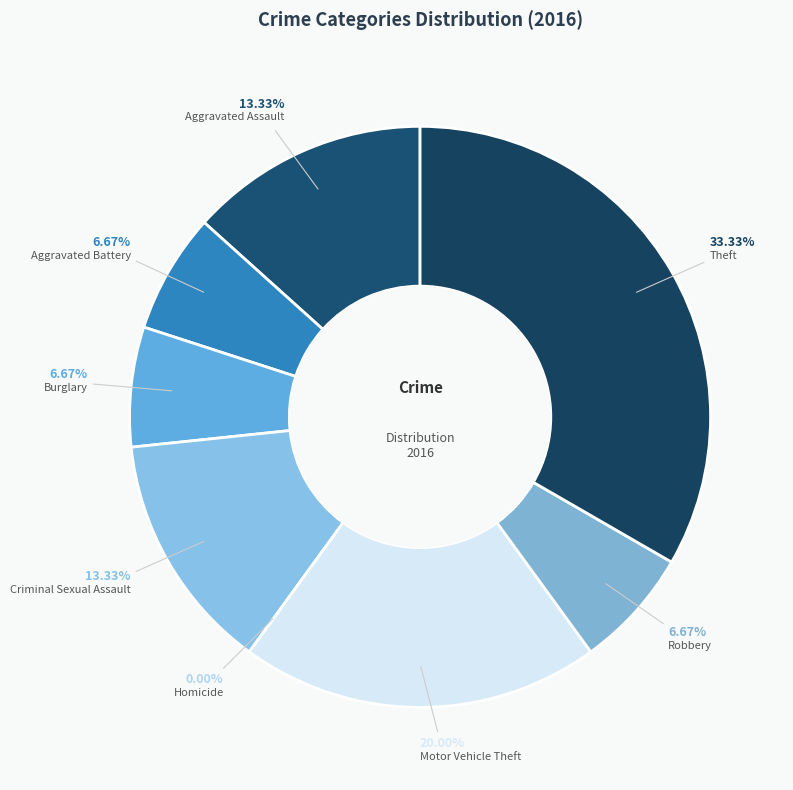

Which slice is the largest?

Theft